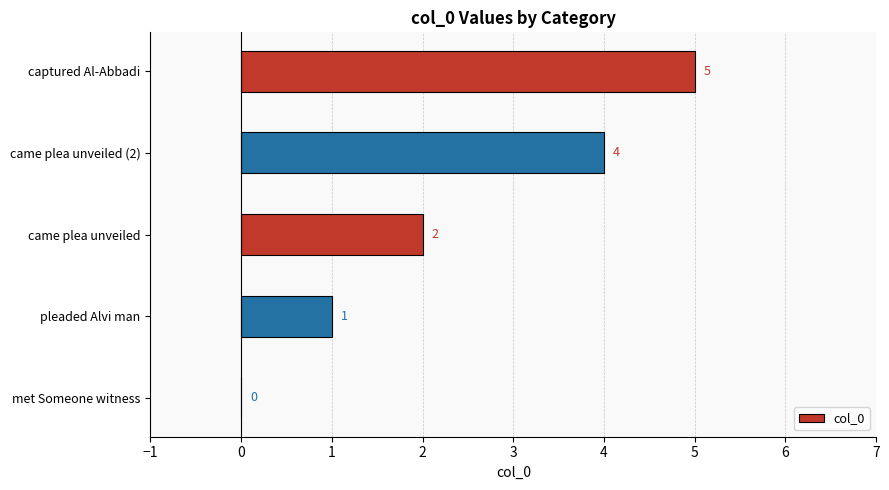

What is the sum of the values at pleaded Alvi man and came plea unveiled (2)?

5